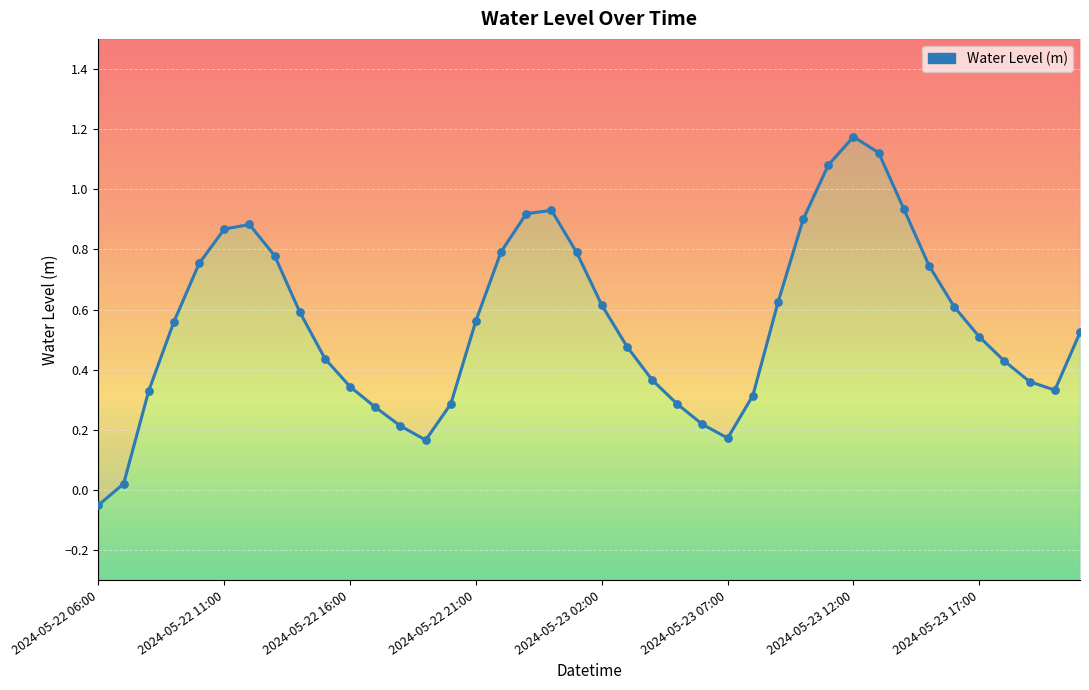

What is the change in value from 2024-05-22 21:00 to 24?

-0.3